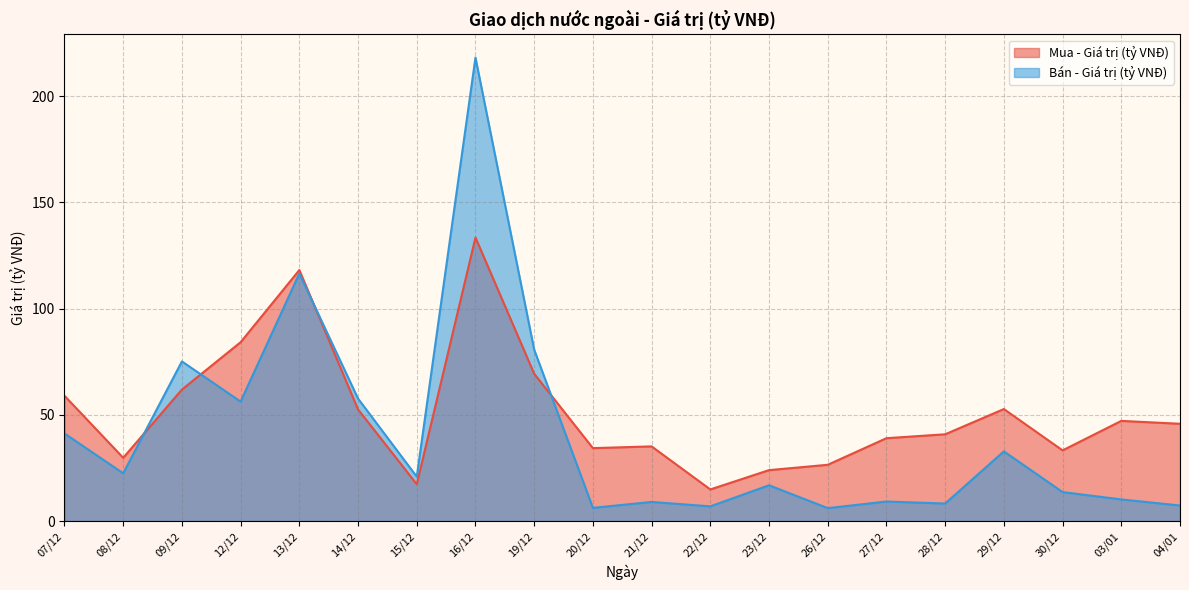

Between 23/12 and 04/01, which series saw the biggest shift?

Mua - Giá trị (tỷ VNĐ)